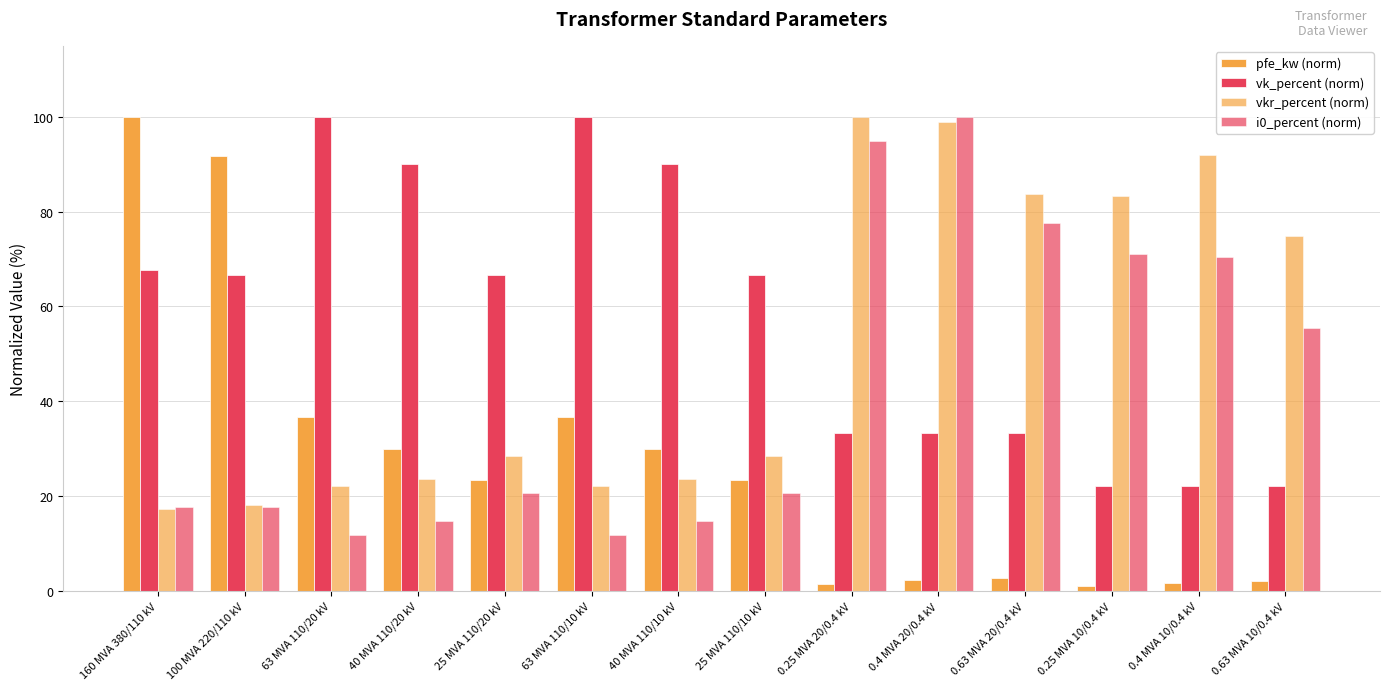

The vk_percent (norm) series shows 100.0 at 63 MVA 110/10 kV. True or false?

True